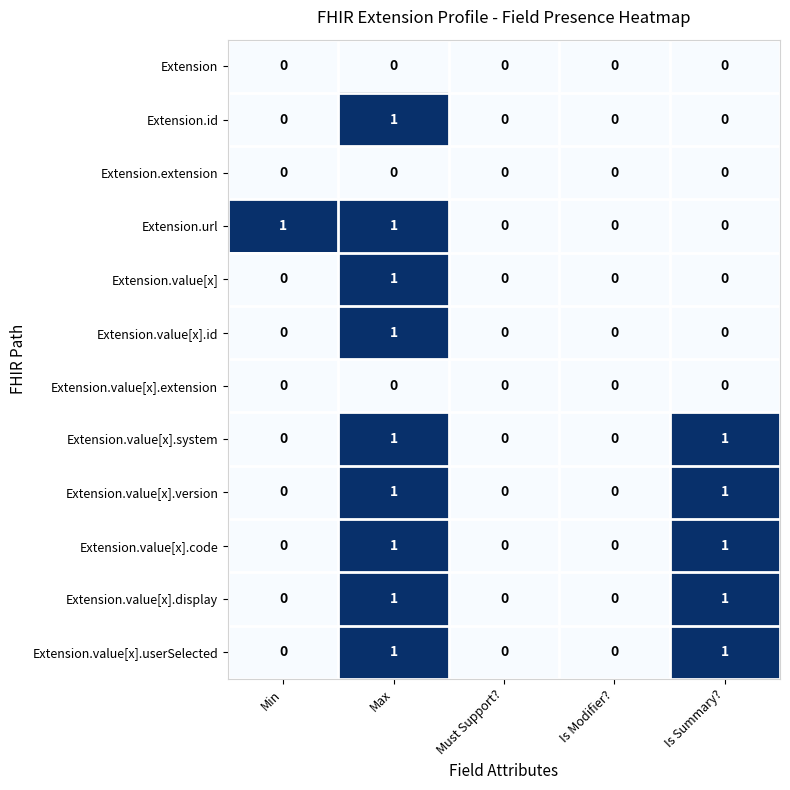

Is it true that Extension.value[x].version equals 0 at Min?

True